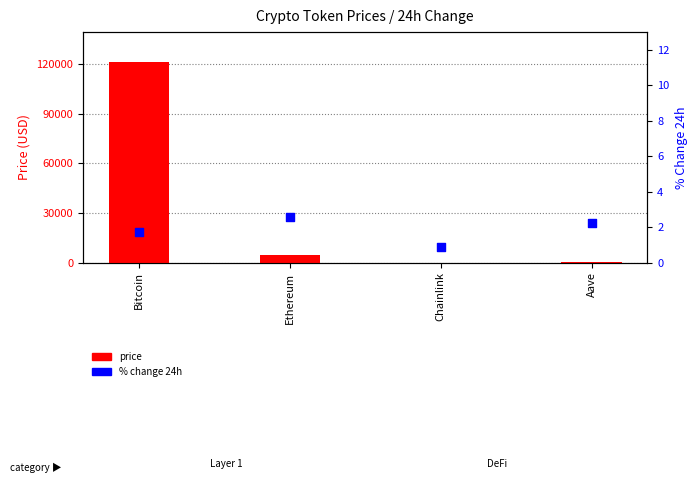

Which series reaches the maximum Y coordinate?

price